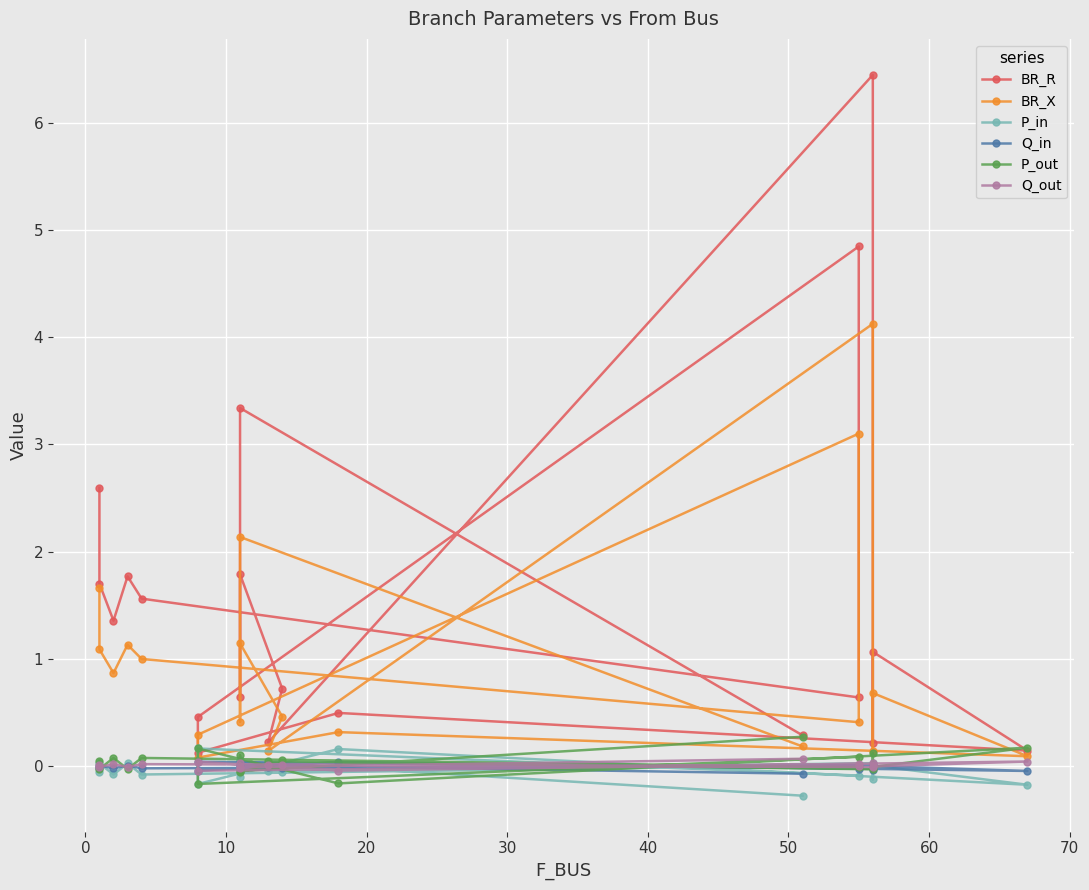

True or false: BR_X has a value of 1.1 at 50.

False